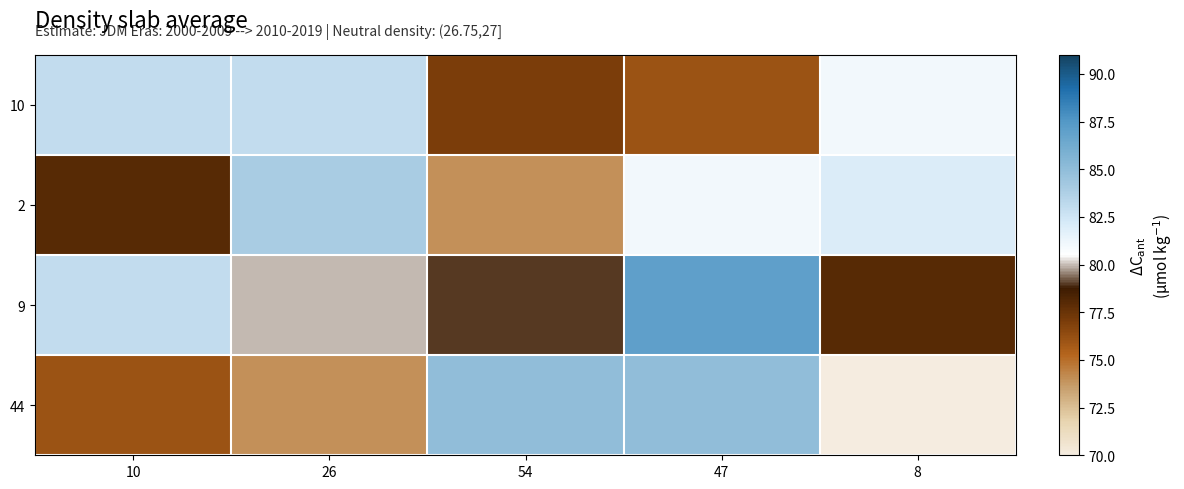

Reading right to left, list all the values displayed in this chart.

10: 8=81	47=76	54=77	26=83	10=83
2: 8=82	47=81	54=74	26=84	10=78
9: 8=78	47=87	54=79	26=80	10=83
44: 8=70	47=85	54=85	26=74	10=76